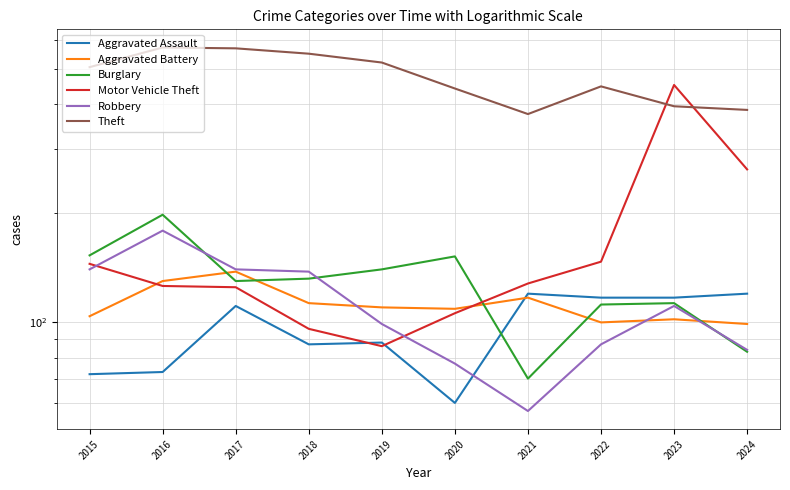

What is the sum of all Aggravated Assault values?

965